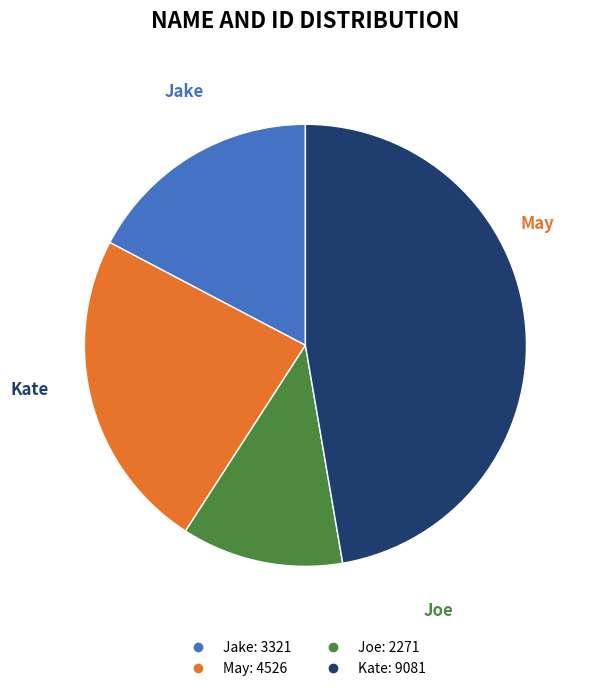

What is the smallest slice in the pie chart?

Joe